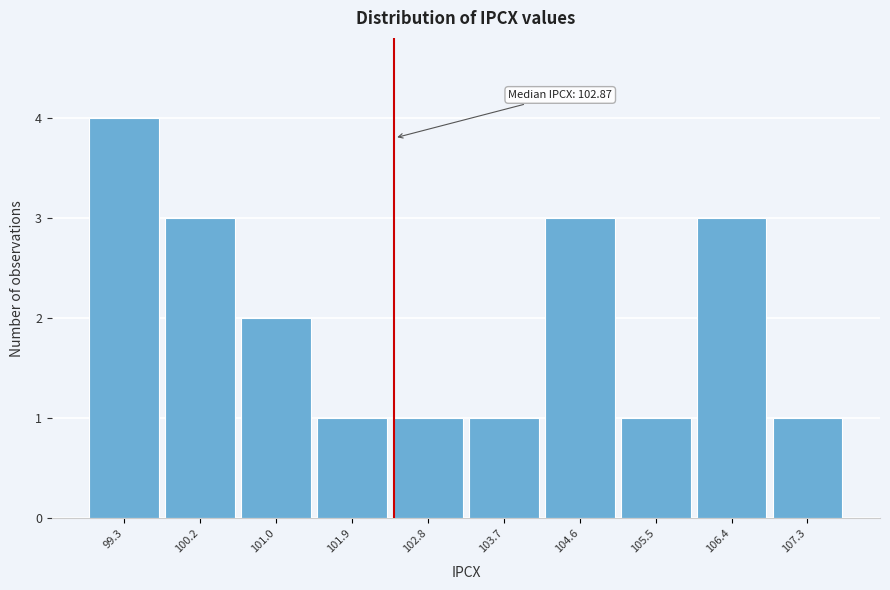

Reading right to left, list all the values displayed in this chart.

107.3=1	106.4=3	105.5=1	104.6=3	103.7=1	102.8=1	101.9=1	101.0=2	100.2=3	99.3=4